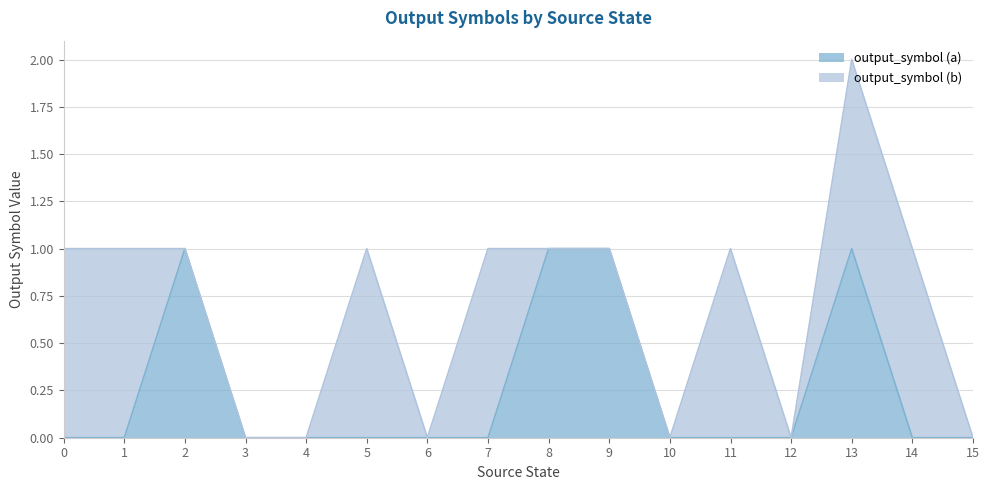

At which category is the sum across all series the highest?

13